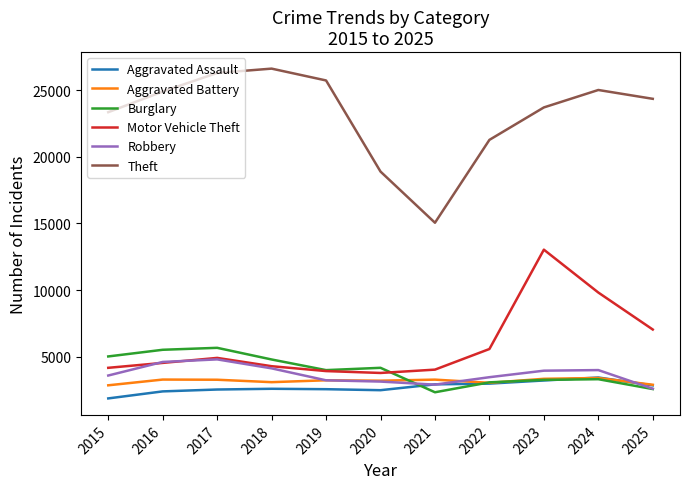

Is it true that Aggravated Assault equals 1712 at 2022?

False